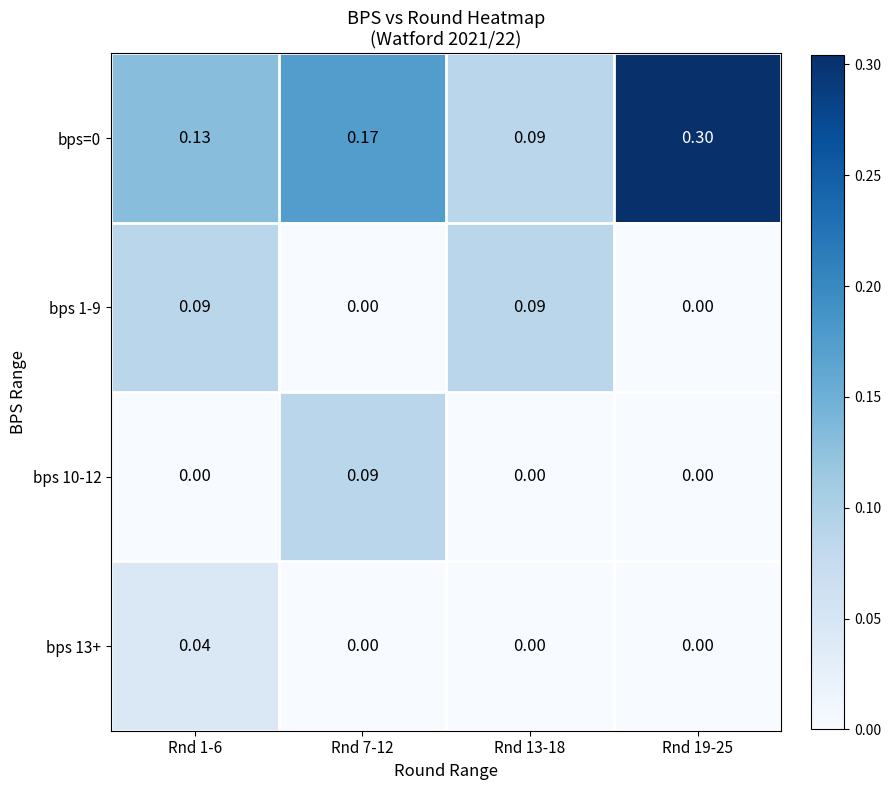

Is the value of bps 13+ at Rnd 1-6 greater than the value of bps=0 at Rnd 19-25?

No